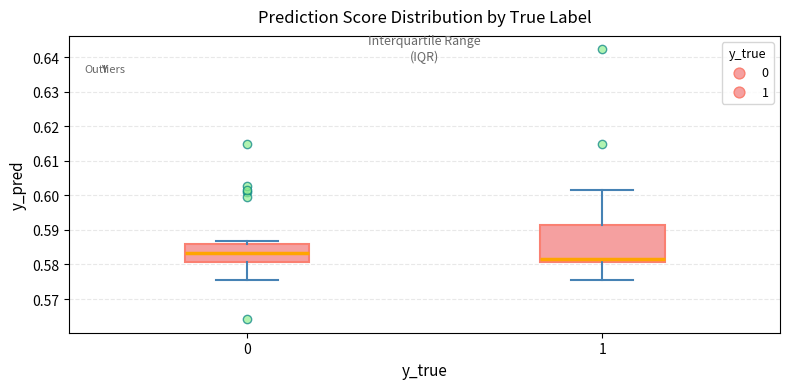

Reading left to right, read every box against the y-axis: the position of its median line, the range the box covers, and the ends of its whiskers. The values are not printed on the chart, so give them approximately, as read against the axis.

0: median 0.583, box 0.581 to 0.586, whiskers 0.576 to 0.587
1: median 0.582, box 0.581 to 0.591, whiskers 0.576 to 0.601